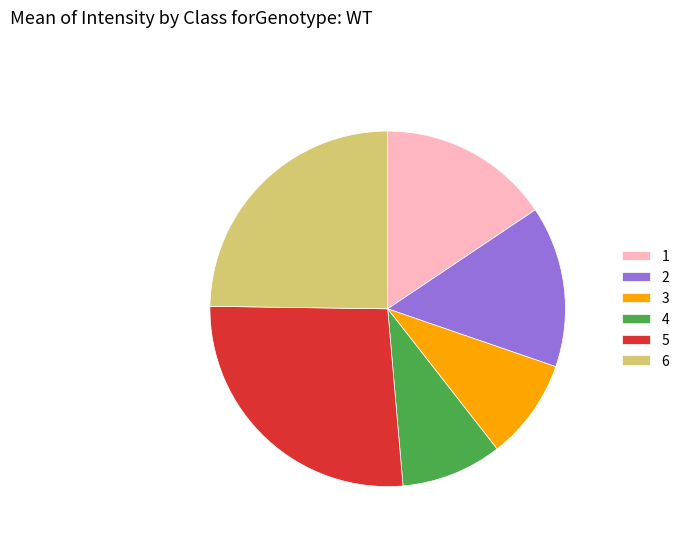

Does any single category account for the majority?

No